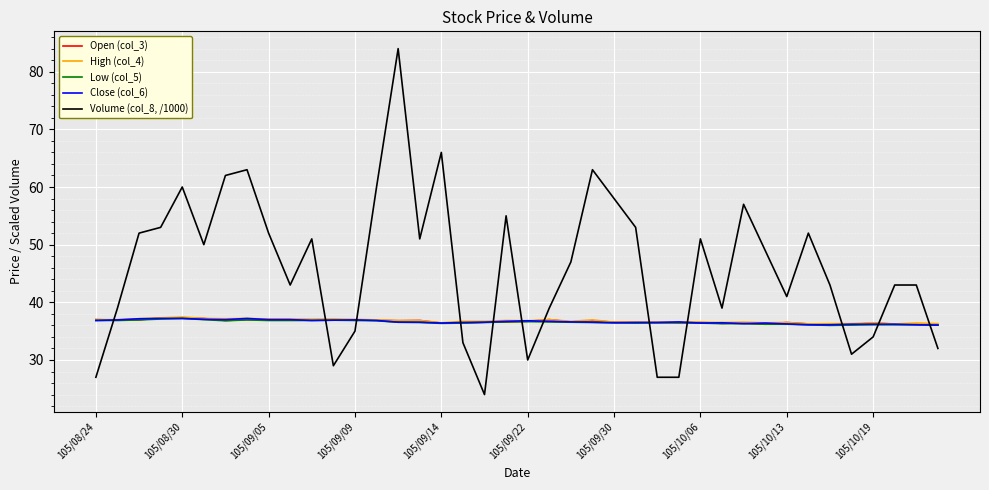

Which series has the largest total across all categories?

Volume (col_8, /1000)